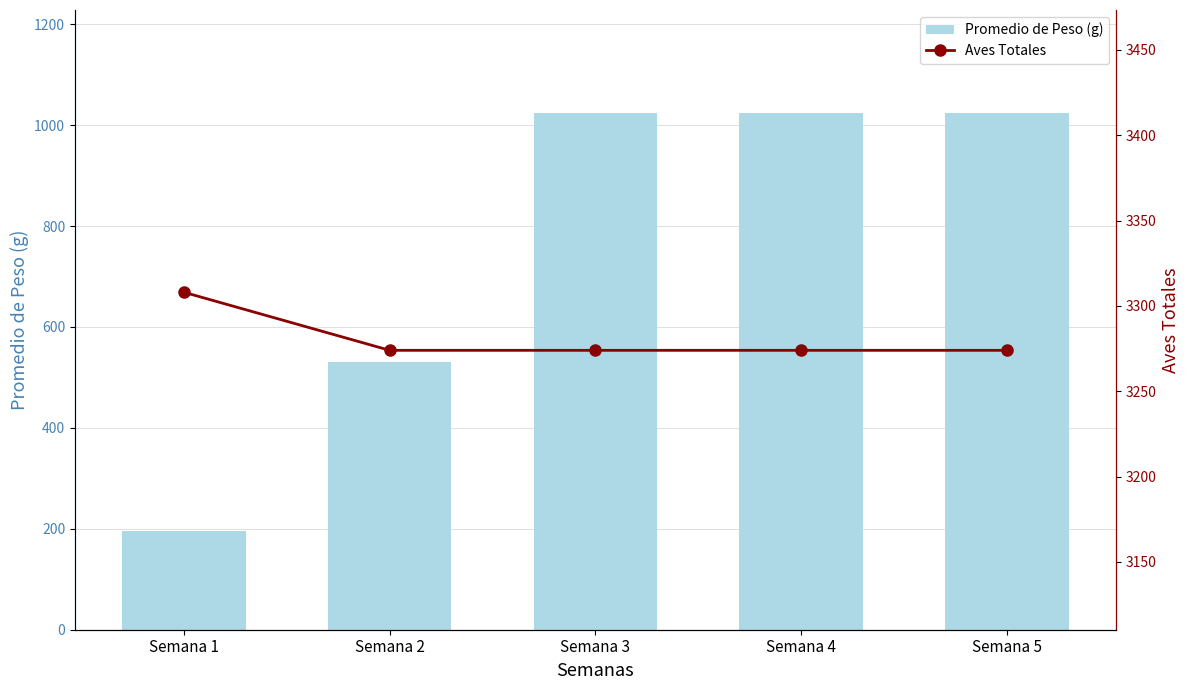

The value of Promedio de Peso (g) at Semana 1 is 45.9. True or false?

False